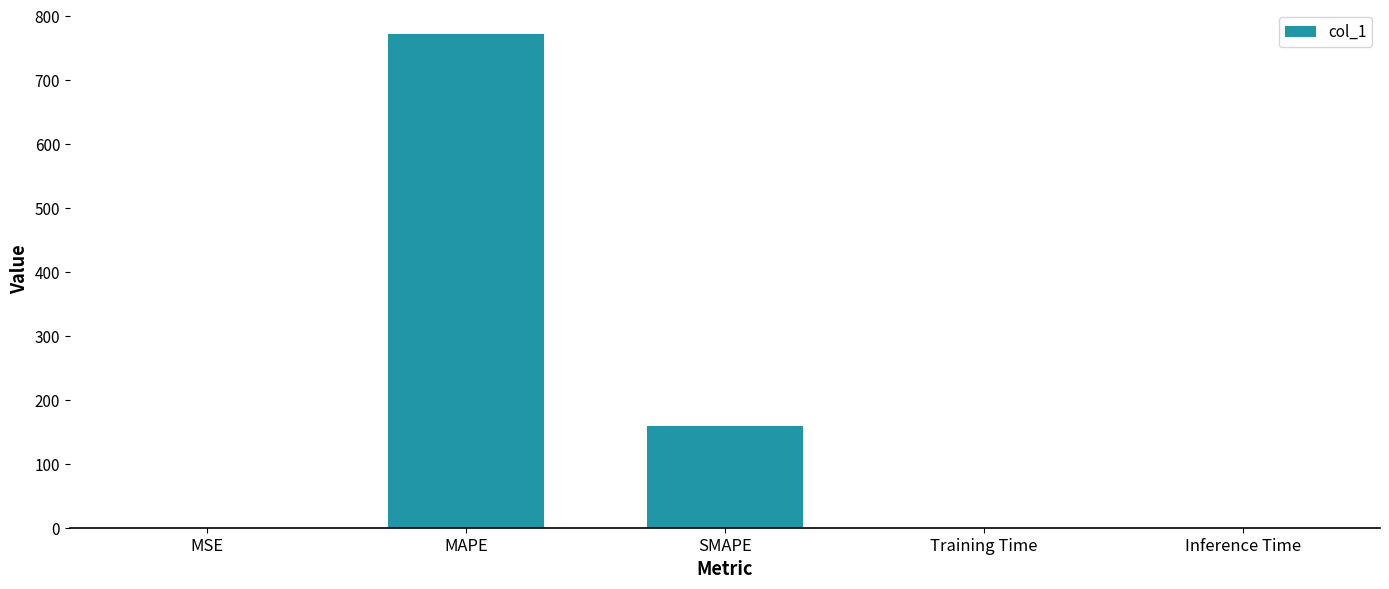

What is the average value?

186.1